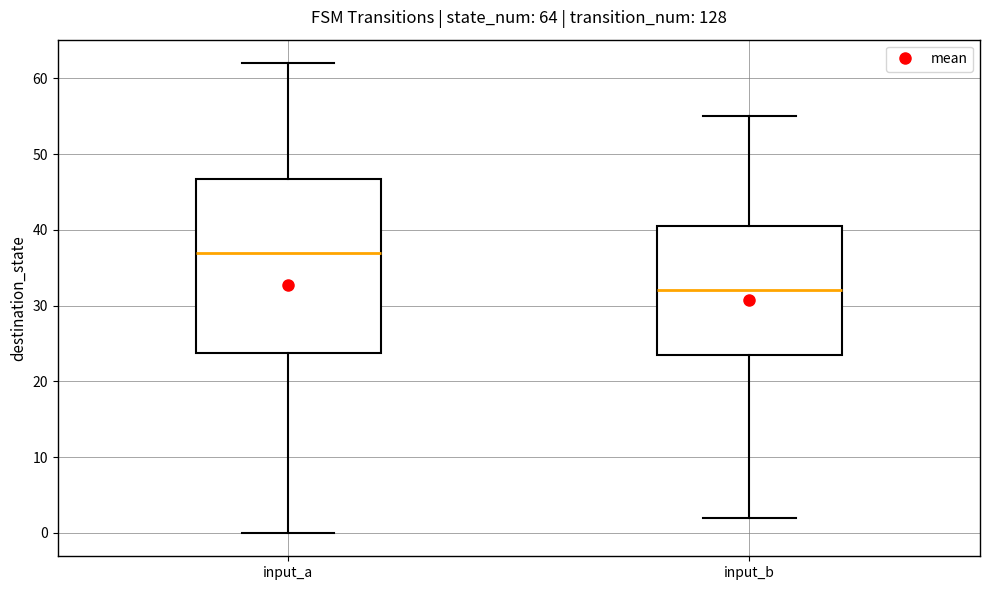

Which box's median line is the highest?

input_a